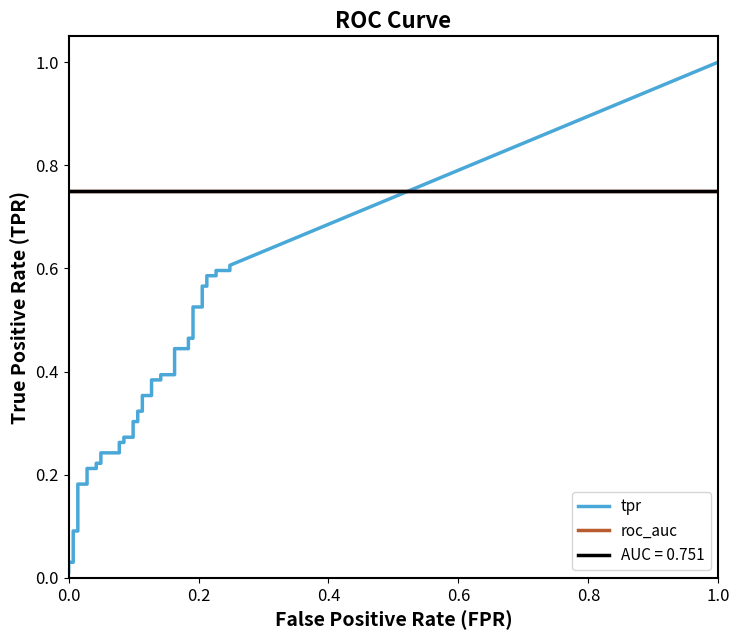

True or false: fpr and tpr intersect in this chart.

False